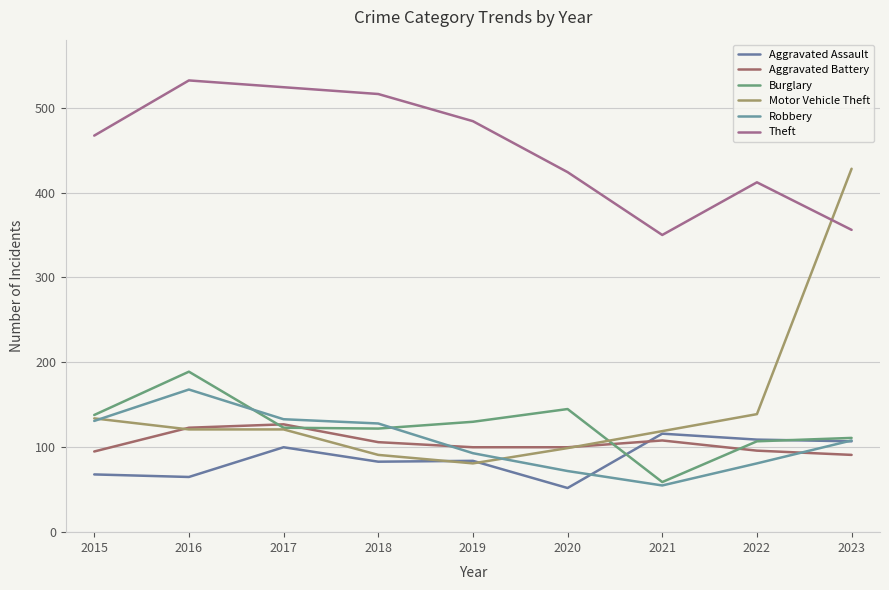

Between which two adjacent categories do Robbery and Burglary first intersect?

2016 and 2017